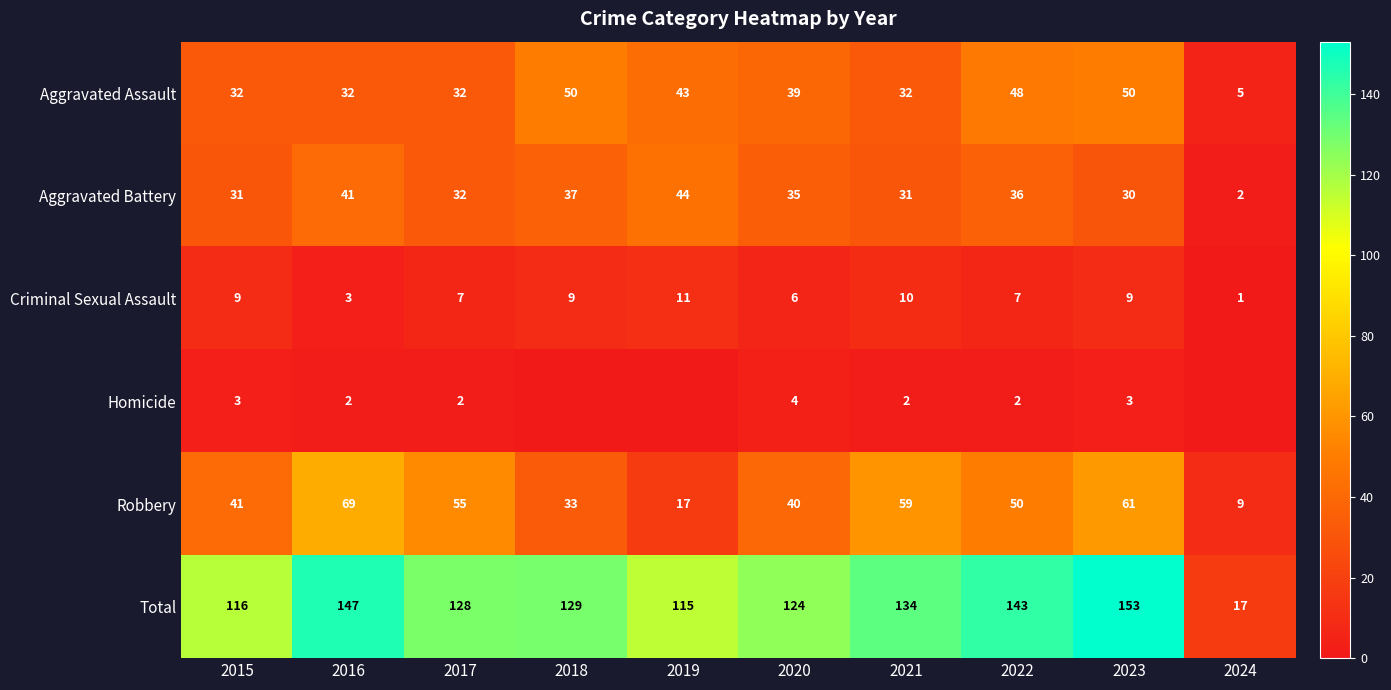

What is the greatest value displayed?

153